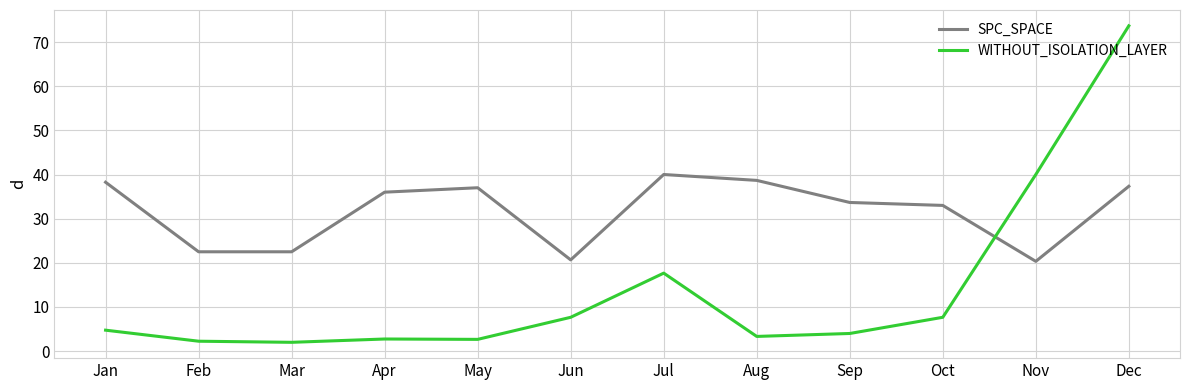

What is the difference between the highest and lowest values at Aug?

35.3